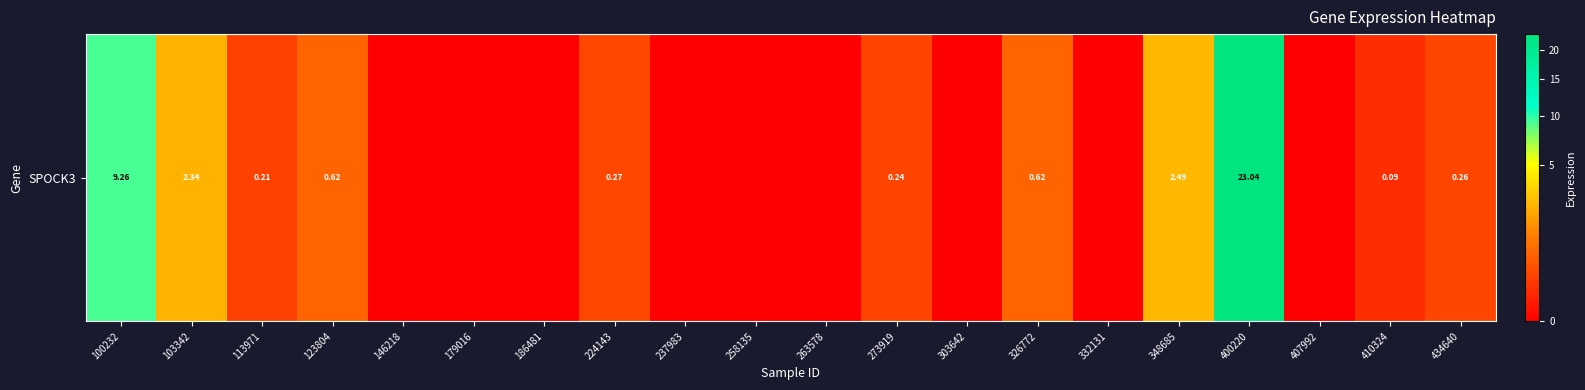

What is the change in value from 258135 to 400220?

+23.0